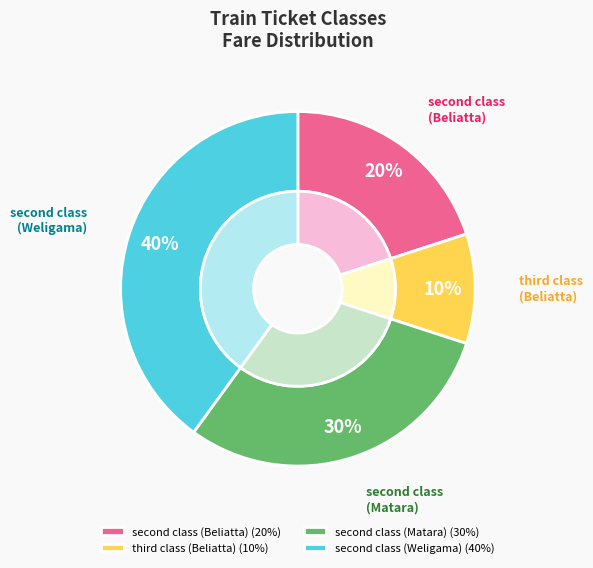

Rank the categories by value from lowest to highest.

third class (Beliatta), second class (Beliatta), second class (Matara), second class (Weligama)